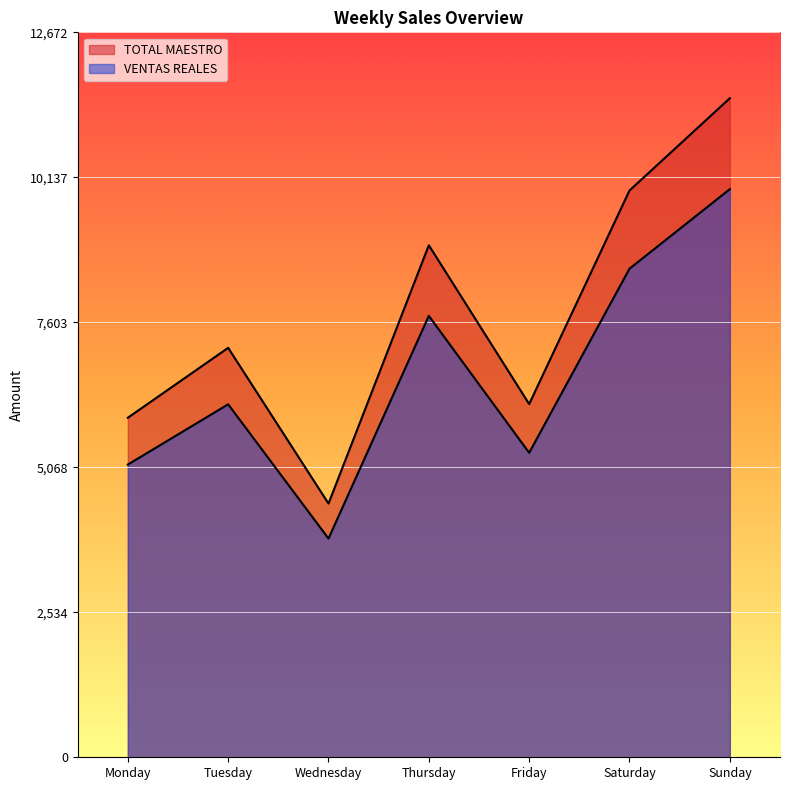

The value of VENTAS REALES at Monday is 7171.1. True or false?

False